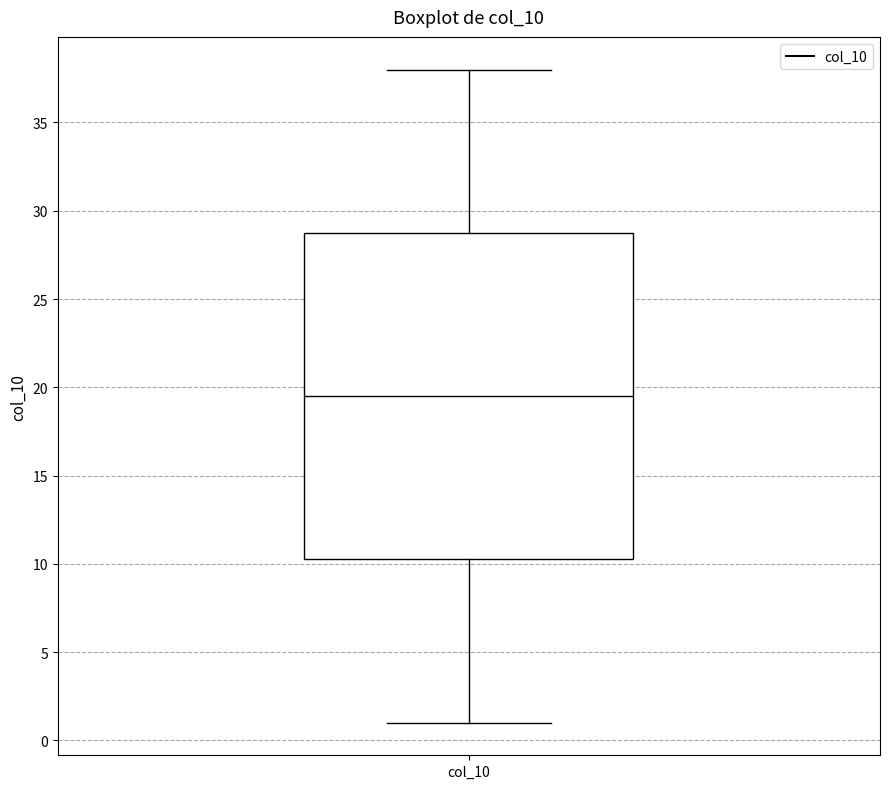

Transcribe this box plot: give where the median line is, the range the box spans, and where the two whiskers end, as read against the y-axis. The values are not printed on the chart, so give them approximately, as read against the axis.

median 19.5, box 10.5 to 29.0, whiskers 1.0 to 38.0